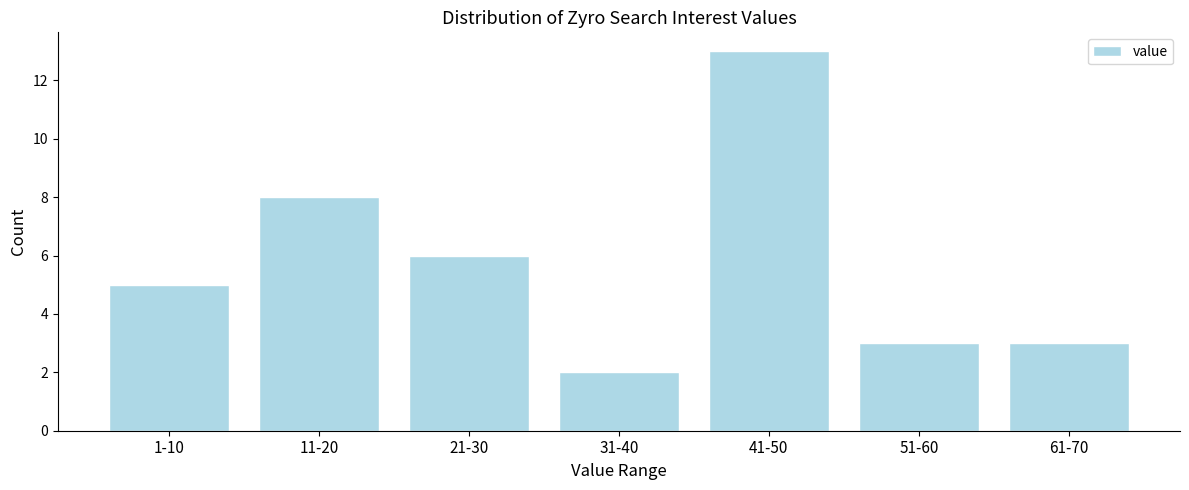

Reading left to right, list all the values displayed in this chart.

1-10=5	11-20=8	21-30=6	31-40=2	41-50=13	51-60=3	61-70=3